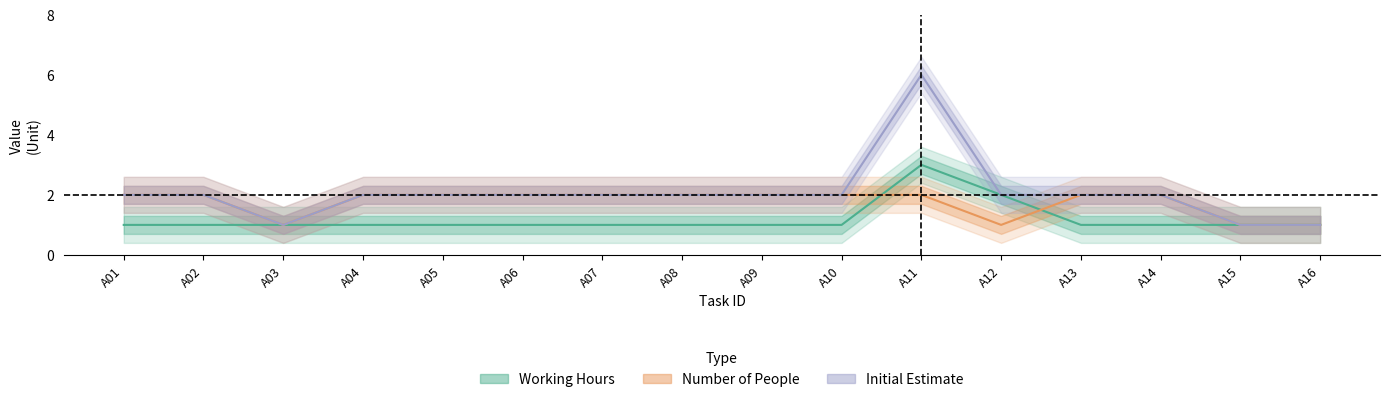

Reading left to right, list all the values displayed in this chart.

Working Hours: 1	1	1	1	1	1	1	1	1	1	3	2	1	1	1	1
Number of People: 2	2	1	2	2	2	2	2	2	2	2	1	2	2	1	1
Initial Estimate: 2	2	1	2	2	2	2	2	2	2	6	2	2	2	1	1